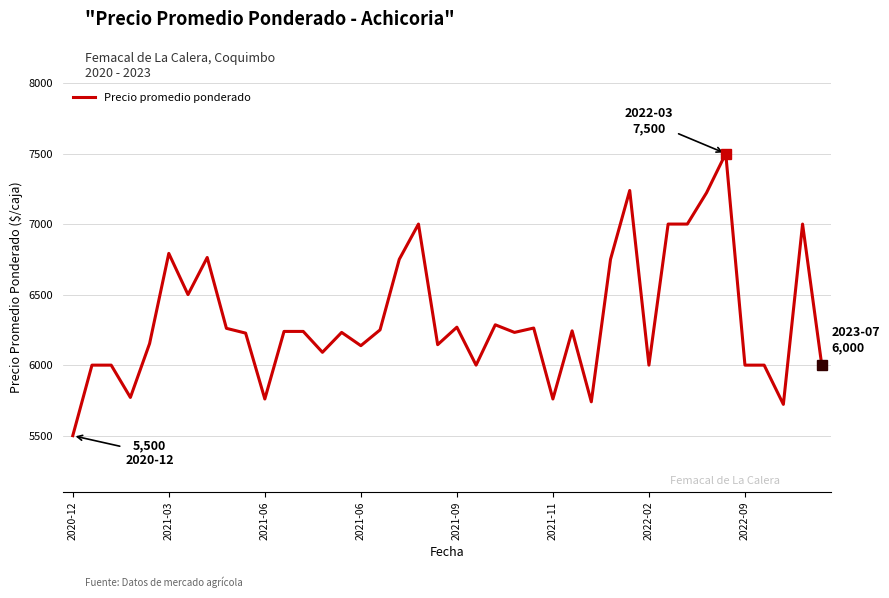

What is the greatest value displayed?

7500